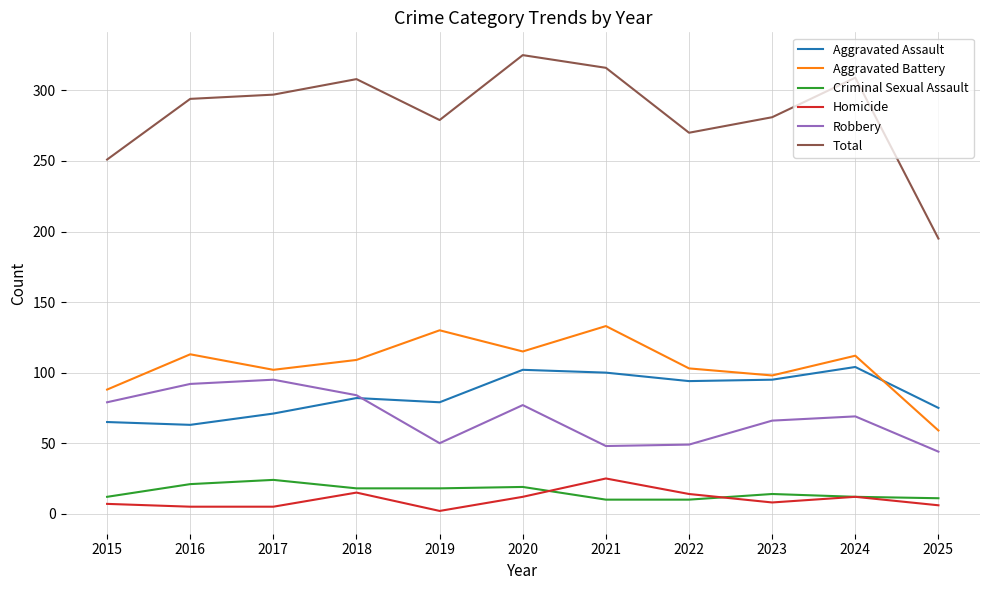

What are all the series names shown in the legend?

Aggravated Assault, Aggravated Battery, Criminal Sexual Assault, Homicide, Robbery, Total